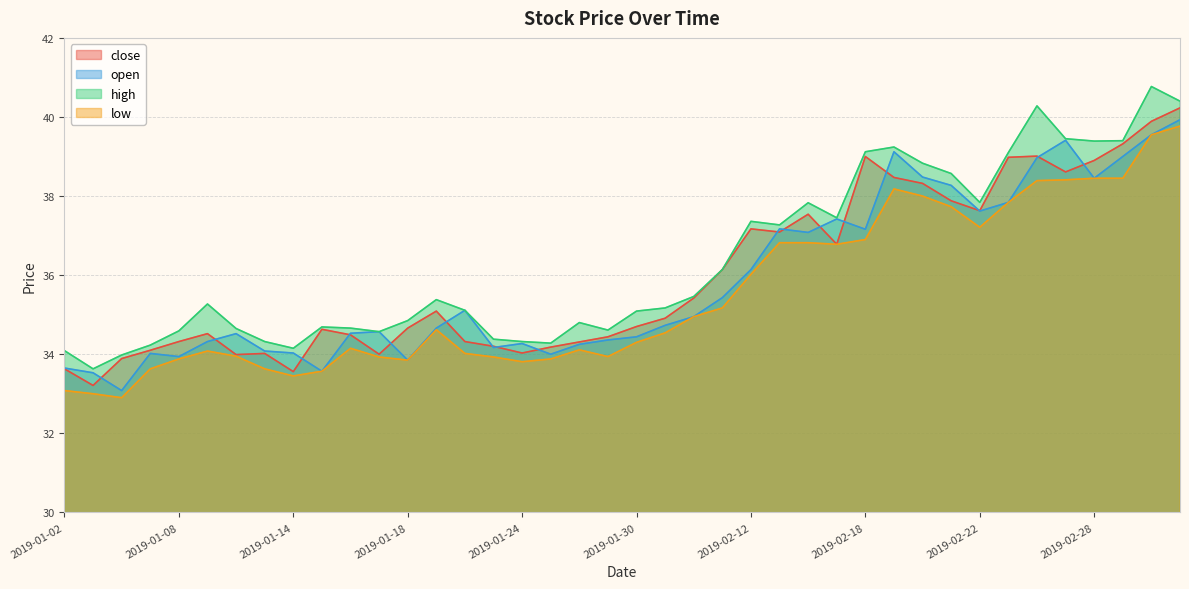

Which series has the widest spread of values?

high